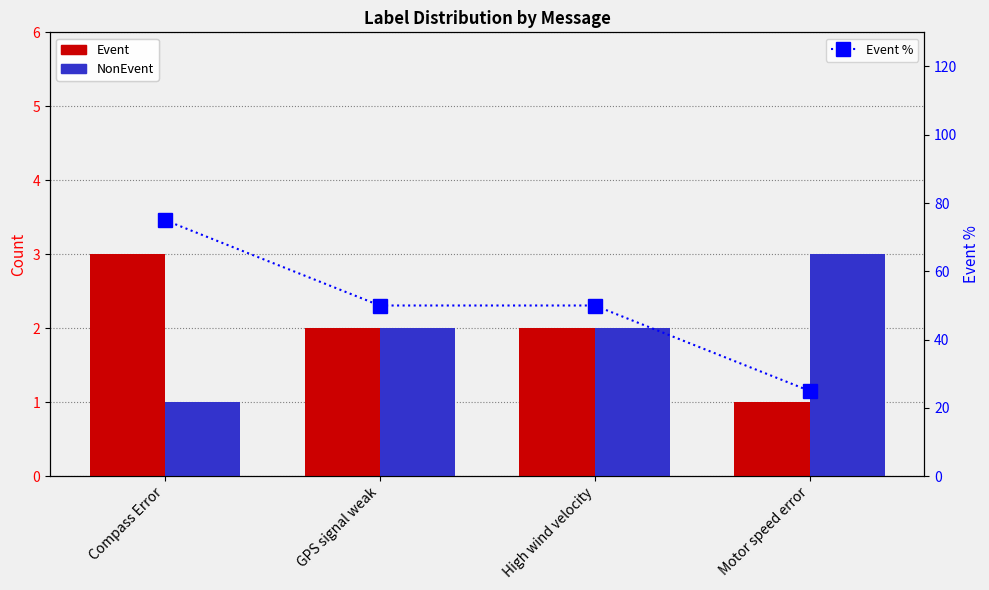

What is the minimum value for Event %?

25